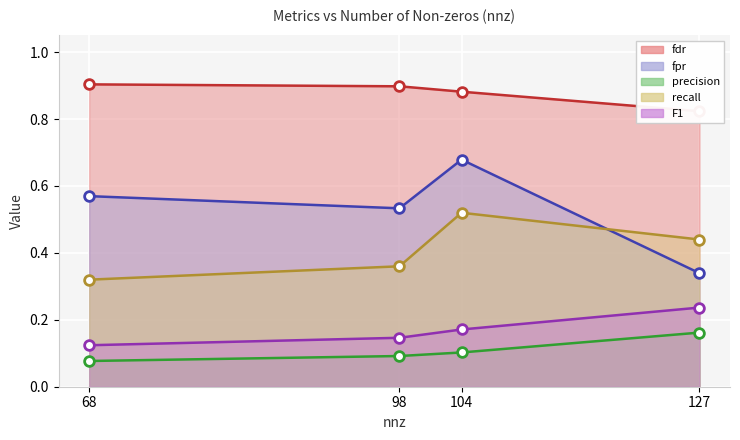

What is the total value across all series at 98?

2.0